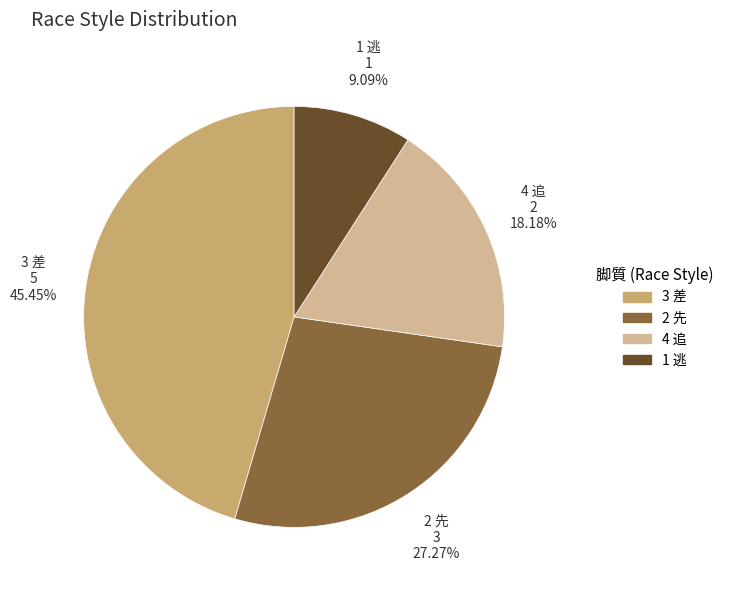

Rank the categories by value from highest to lowest.

3 差, 2 先, 4 追, 1 逃